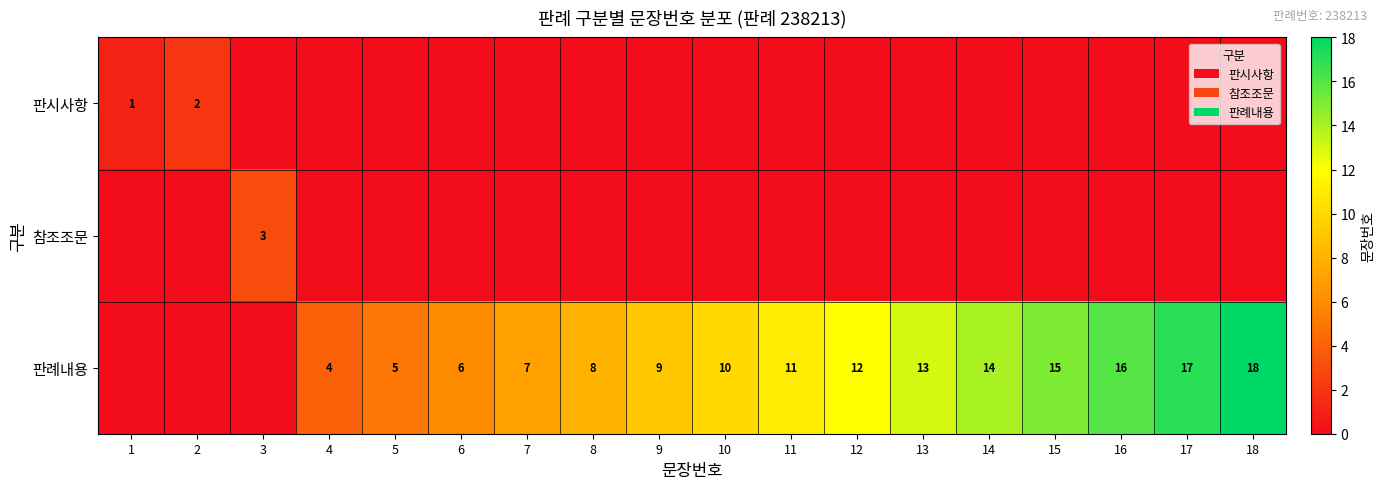

The value of 판례내용 at 4 is 4. True or false?

True